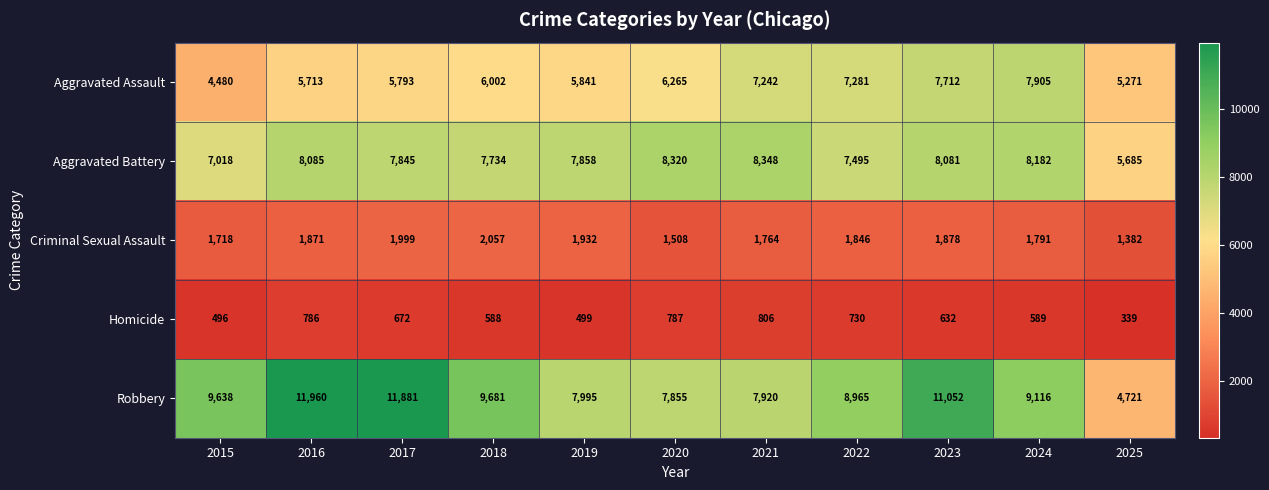

What is the minimum value shown in the chart?

339